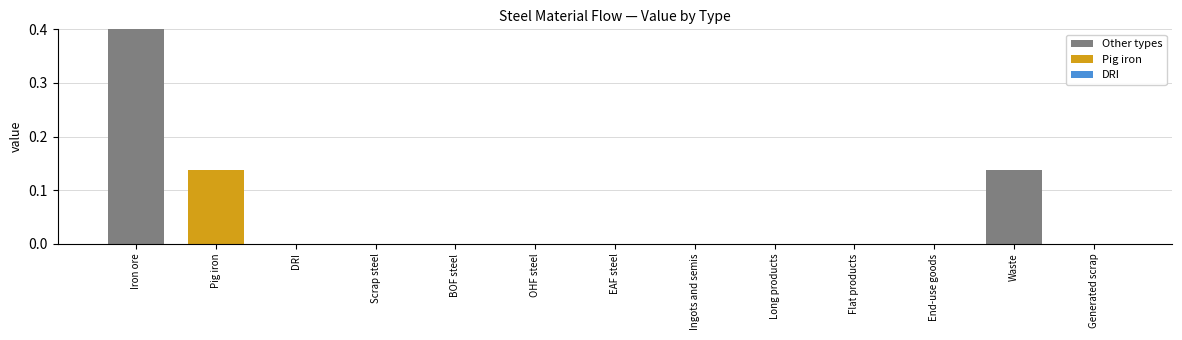

Reading left to right, list all the values displayed in this chart.

22.0	0.1	0.0	0.0	0.0	0.0	0.0	0.0	0.0	0.0	0.0	0.1	0.0